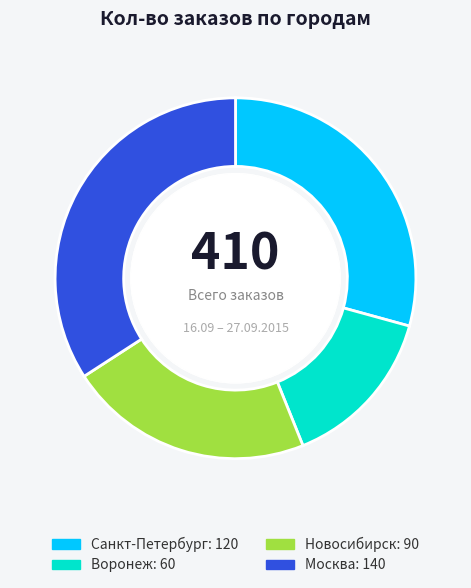

What is the smallest slice in the pie chart?

Воронеж